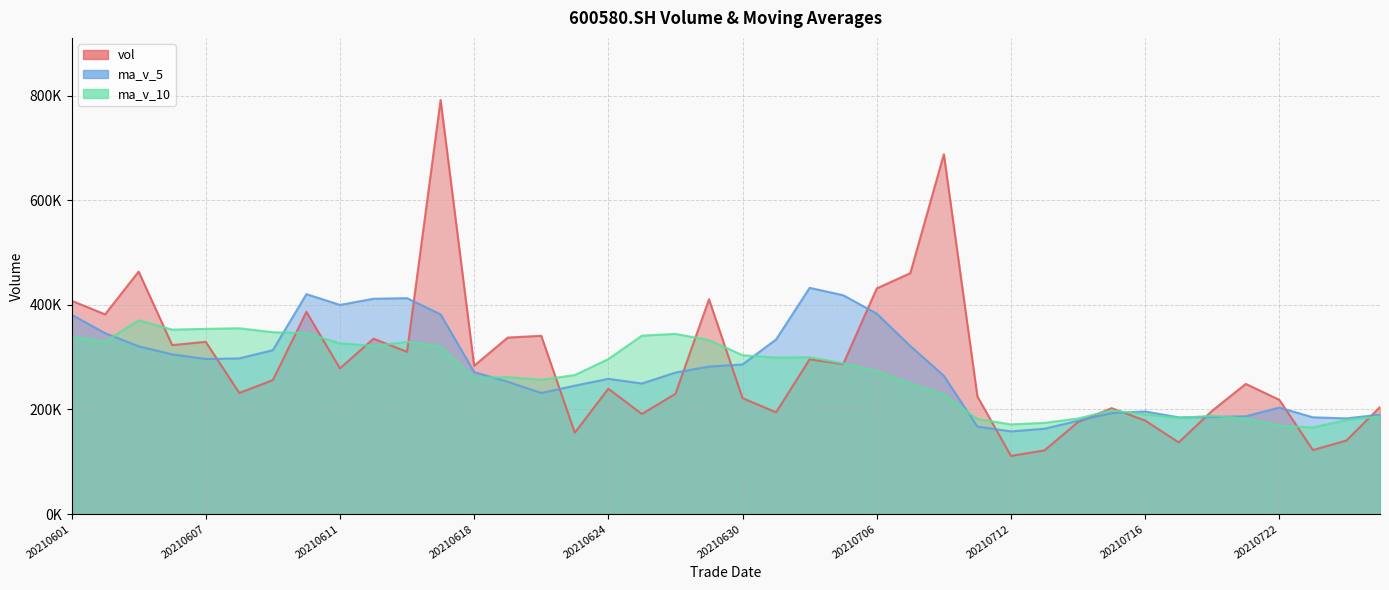

At 20210609, list the series in order from largest to smallest.

ma_v_10, ma_v_5, vol